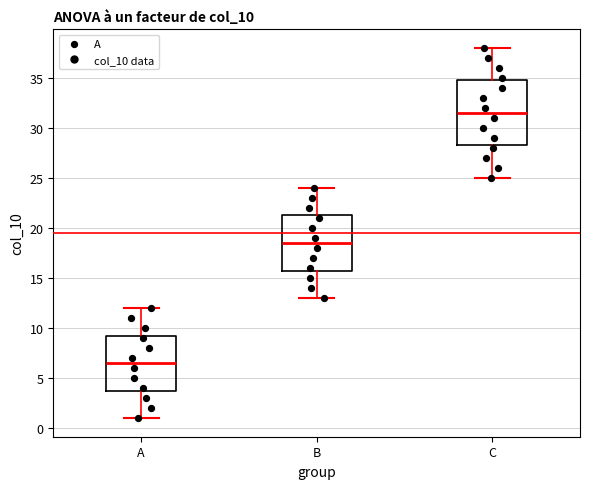

Reading left to right, transcribe this box plot: for each box, give where its median line is, the range the box spans, and where its two whiskers end, as read against the y-axis. The values are not printed on the chart, so give them approximately, as read against the axis.

A: median 6.5, box 4.0 to 9.5, whiskers 1.0 to 12.0
B: median 18.5, box 16.0 to 21.5, whiskers 13.0 to 24.0
C: median 31.5, box 28.5 to 35.0, whiskers 25.0 to 38.0